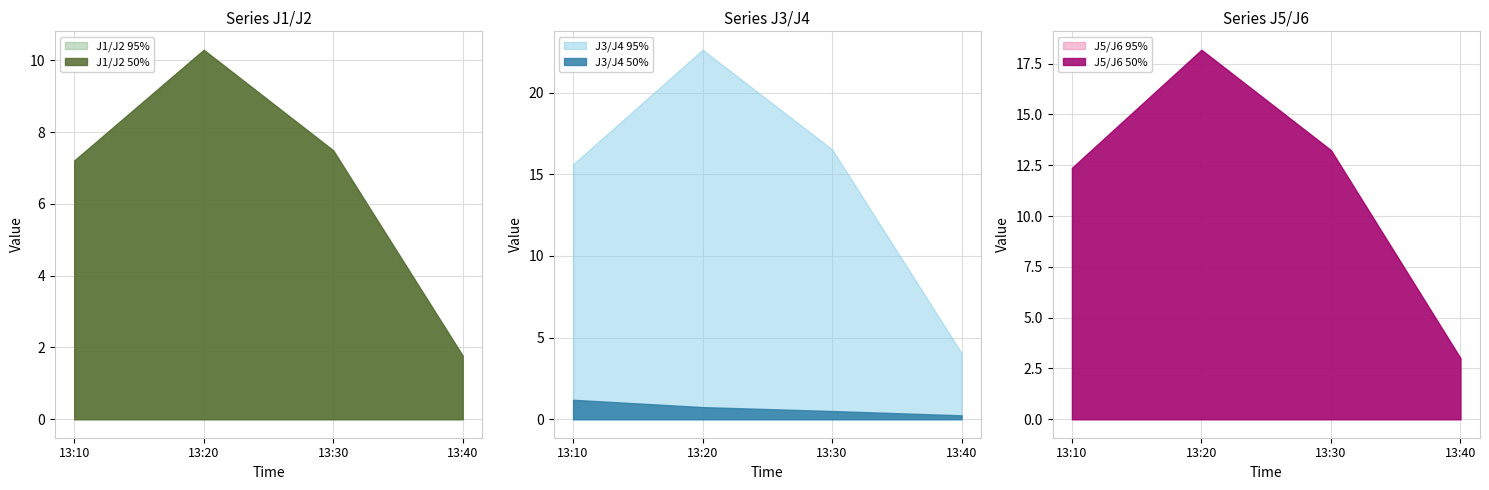

How many data points in J6 are above 5?

2